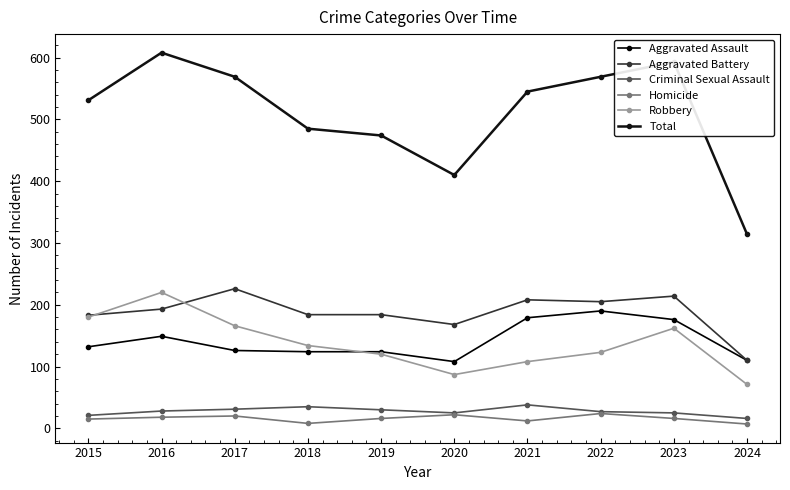

At which label does Robbery reach its peak?

2016